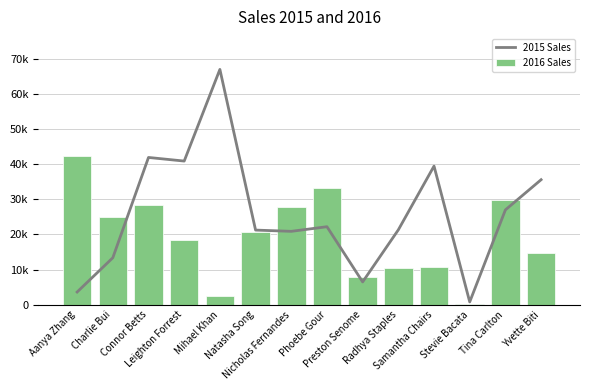

What position from the left is Connor Betts?

3